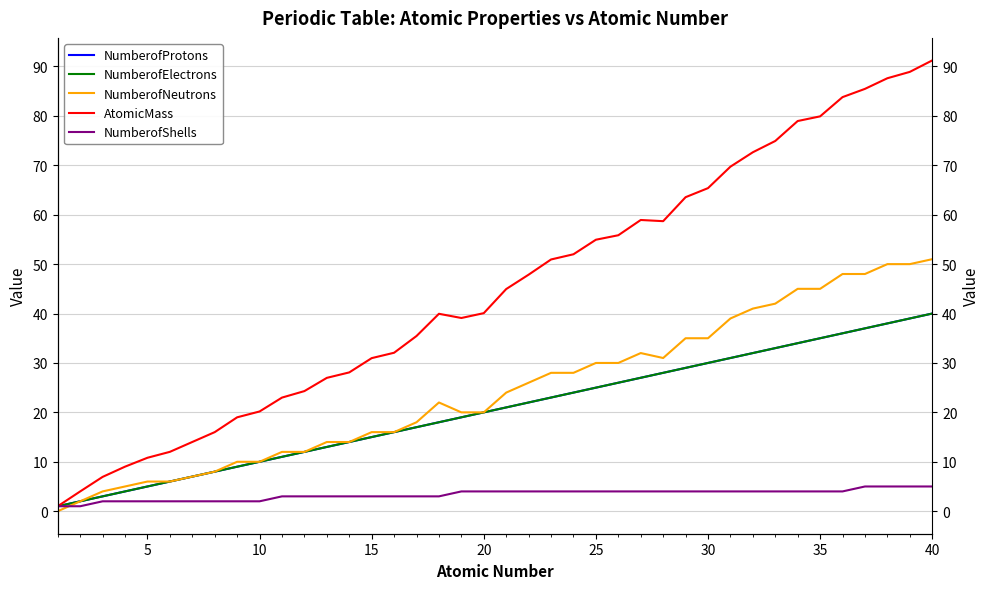

Between 5 and 10, which is larger?

10